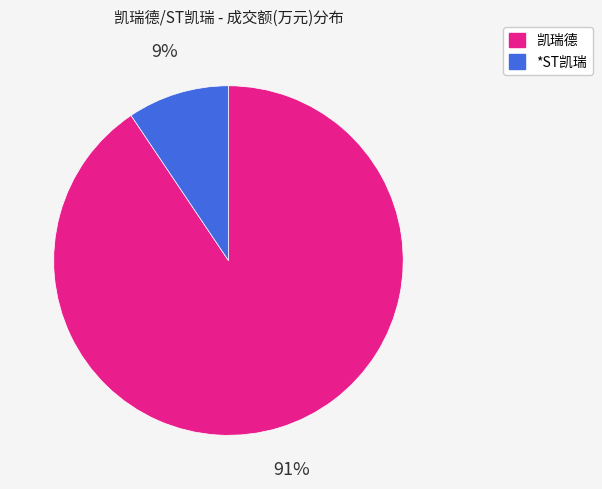

Do *ST凯瑞 and 凯瑞德 together represent more than half of the pie?

Yes